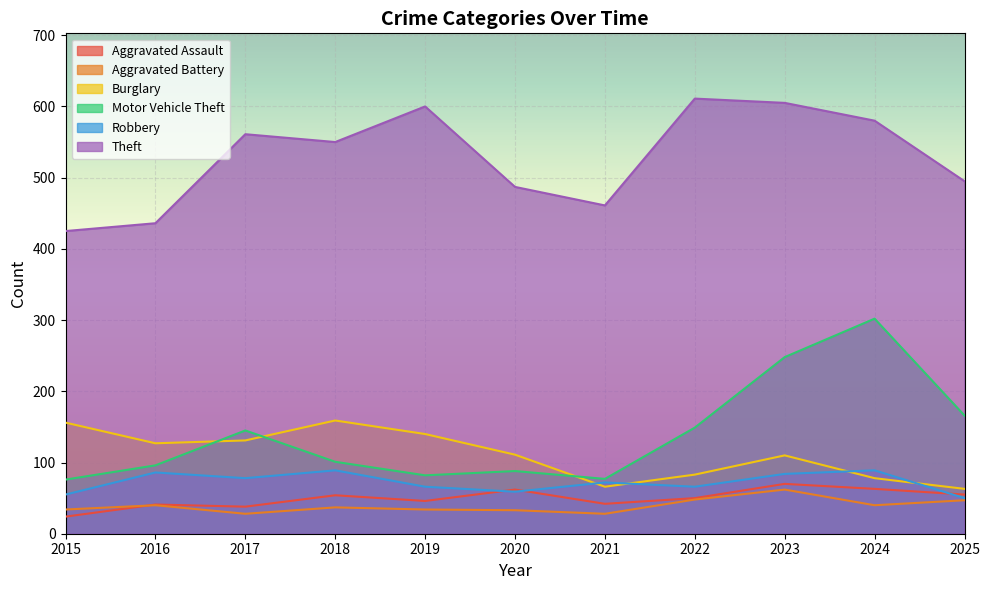

True or false: Motor Vehicle Theft has a value of 166 at 2025.

True